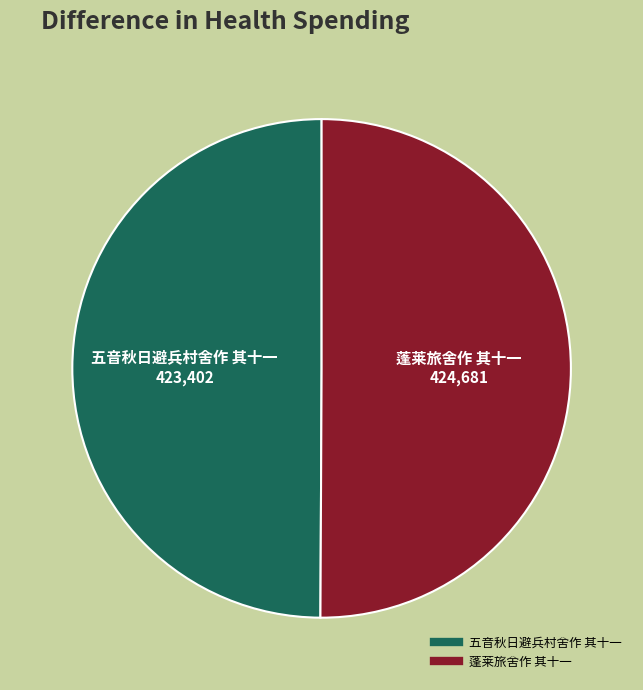

Do 蓬莱旅舍作 其十一 and 五音秋日避兵村舍作 其十一 together represent more than half of the pie?

Yes